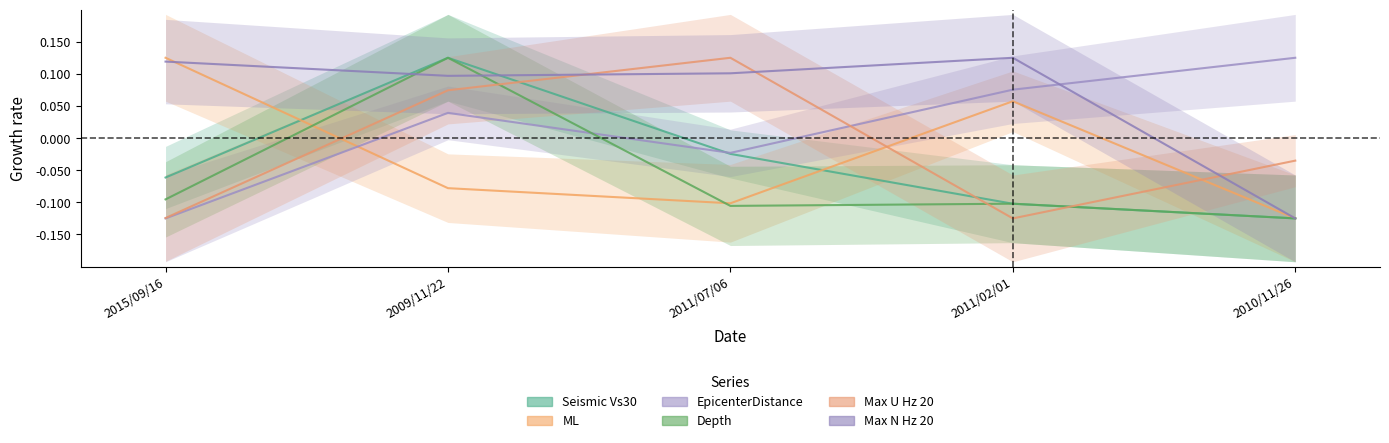

What is the difference between the second highest and second lowest values in the EpicenterDistance series?

0.1